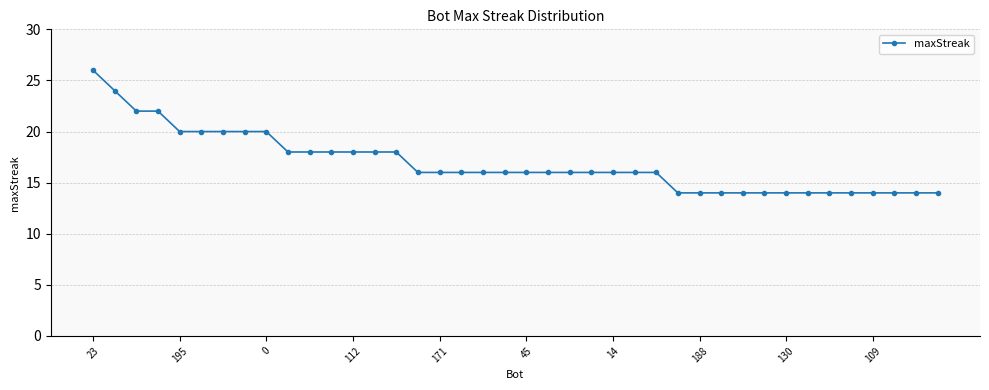

How many values are between 14 and 18?

31